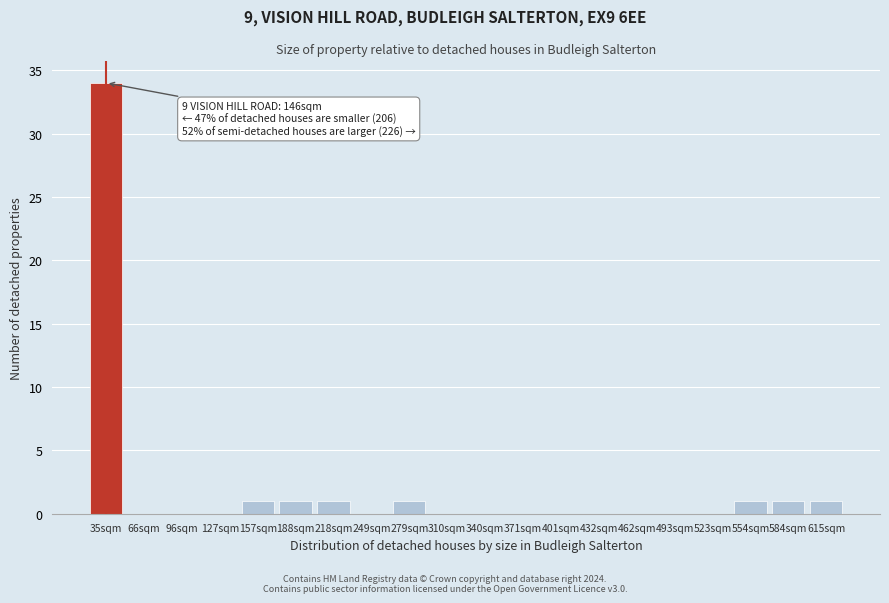

Reading left to right, what are all the values shown in this chart?

35sqm=34	66sqm=0	96sqm=0	127sqm=0	157sqm=1	188sqm=1	218sqm=1	249sqm=0	279sqm=1	310sqm=0	340sqm=0	371sqm=0	401sqm=0	432sqm=0	462sqm=0	493sqm=0	523sqm=0	554sqm=1	584sqm=1	615sqm=1